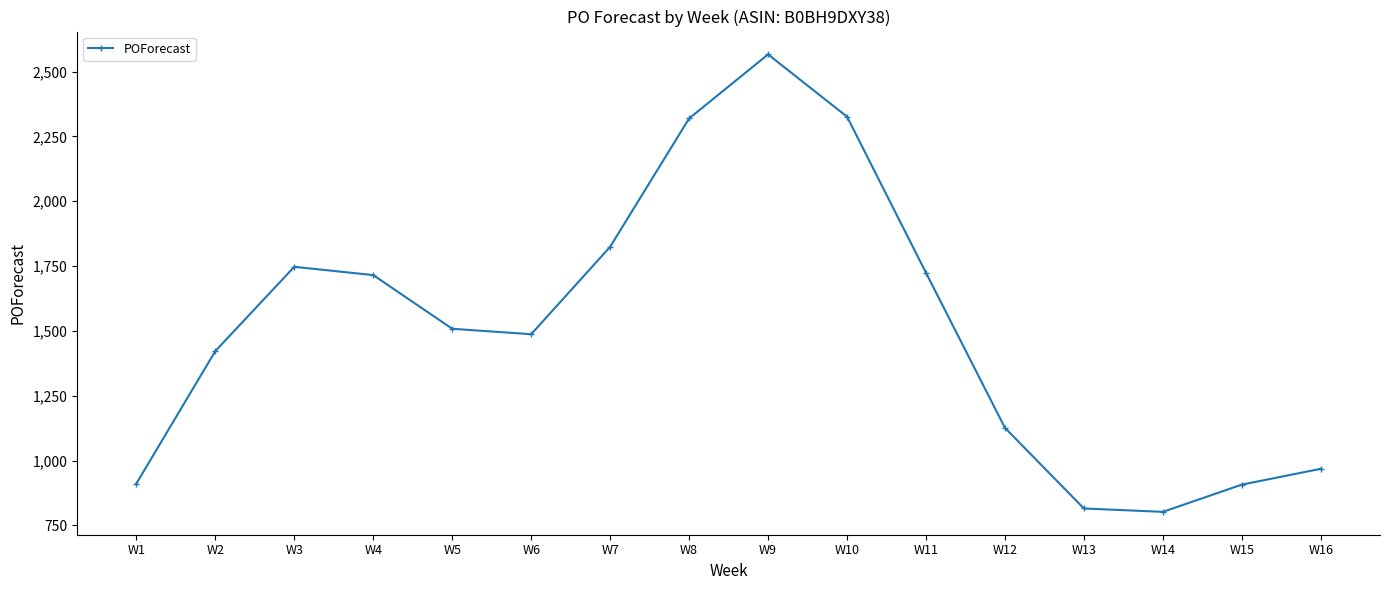

What is the sum of all values?

24167